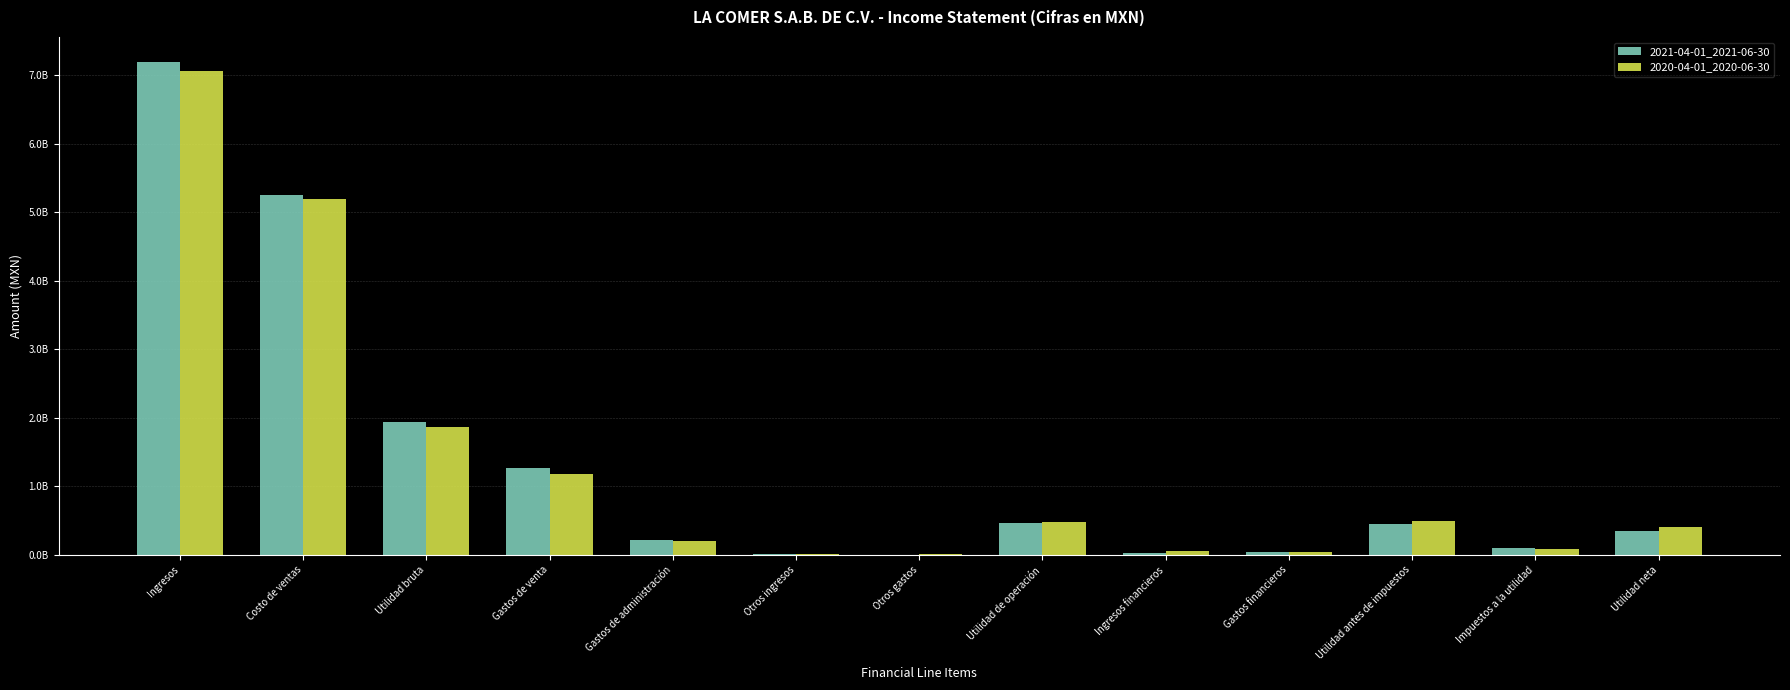

What are all the series names shown in the legend?

2021-04-01_2021-06-30, 2020-04-01_2020-06-30